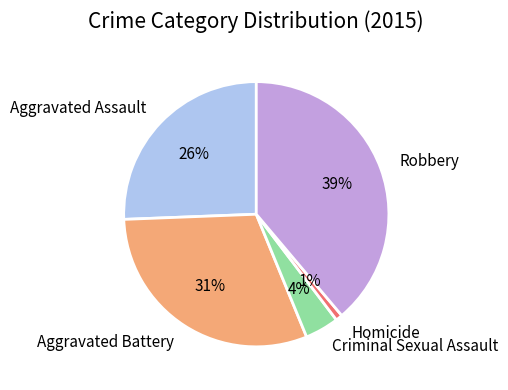

To the nearest percent, what is the combined percentage of Criminal Sexual Assault and Aggravated Assault?

30%